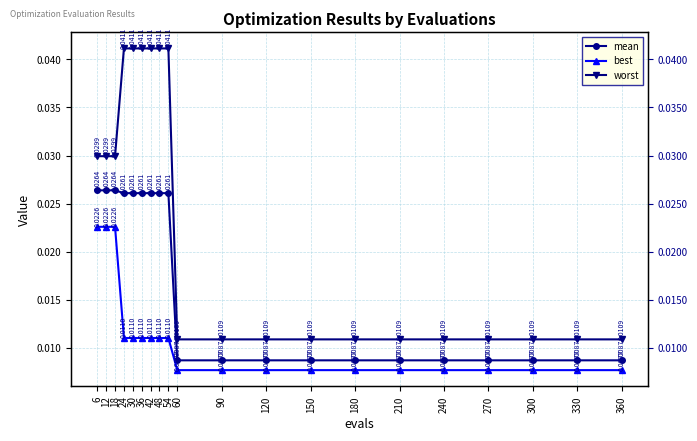

Which category has the highest value in the mean series?

6